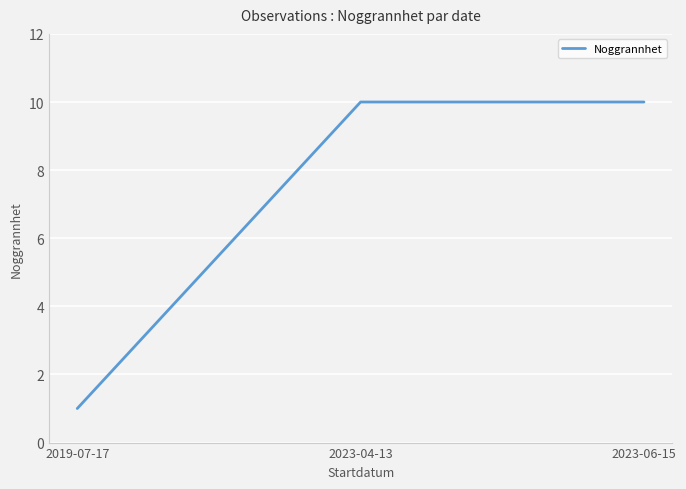

Approximately how many times larger is the value at 2019-07-17 compared to 2023-06-15?

0.1